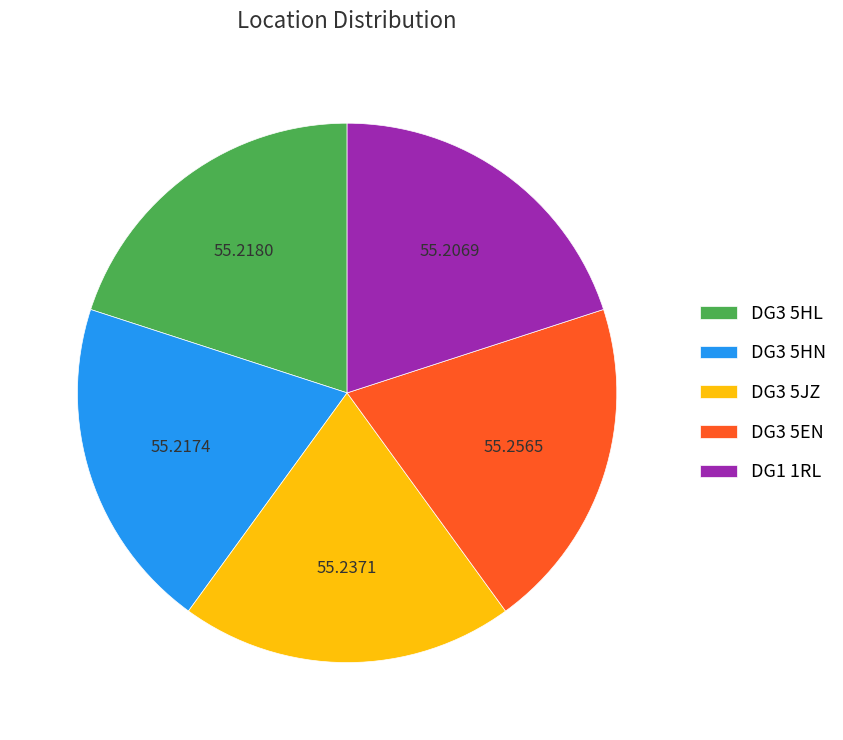

What is the ratio of the value at DG1 1RL to the value at DG3 5HN?

1.0